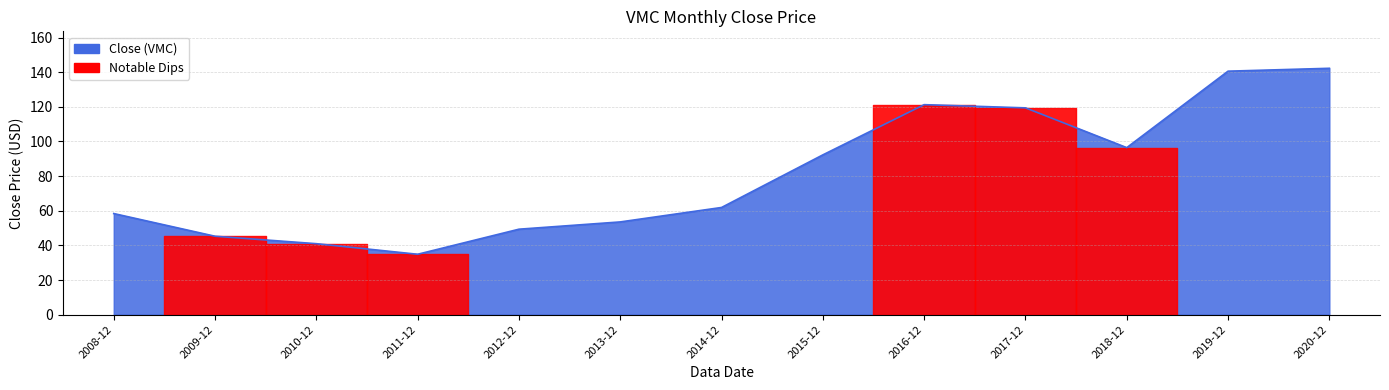

Does the chart display data point markers on the line(s)?

No